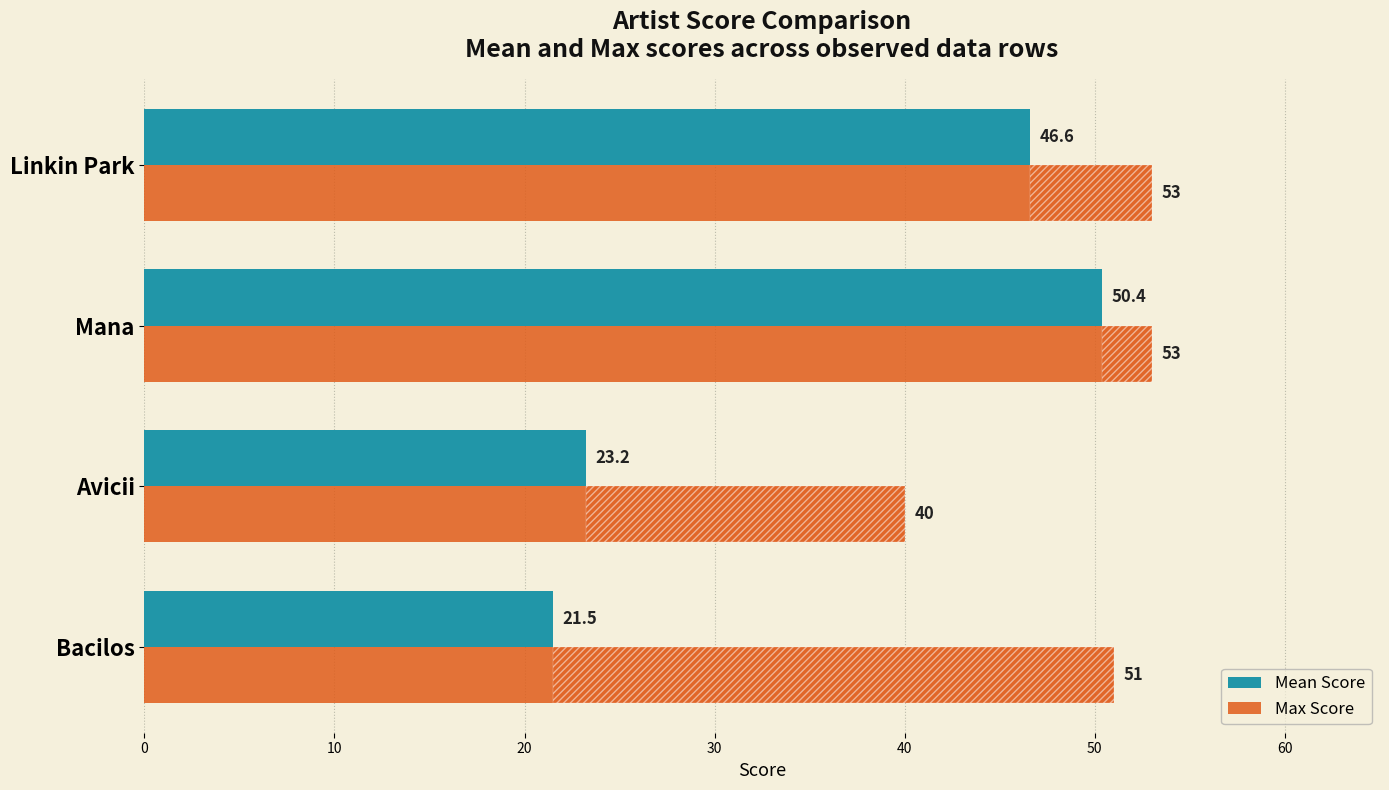

Rank the series by their maximum value, from highest to lowest.

Max Score, Mean Score